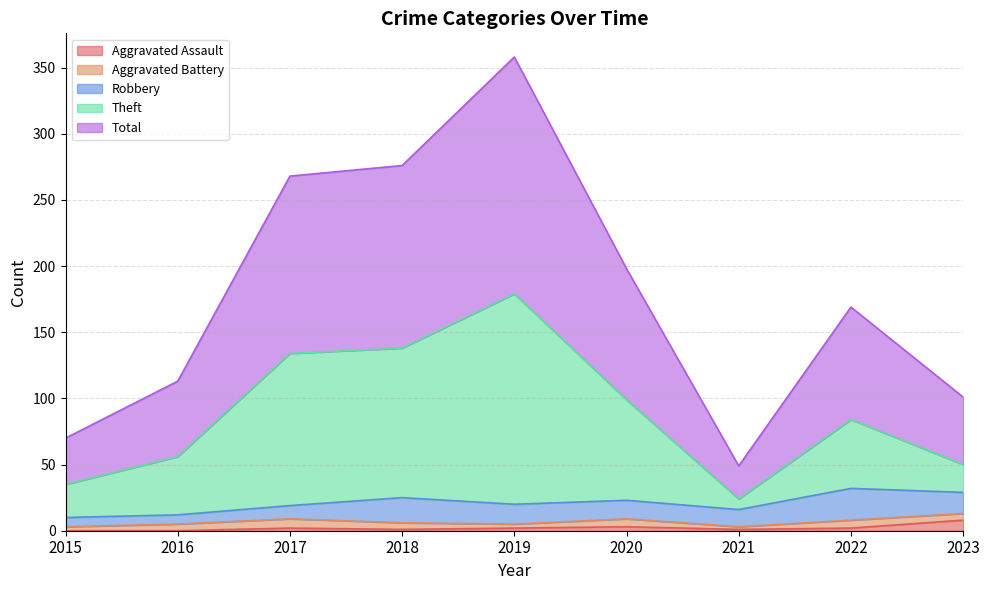

What is the highest value of the Aggravated Assault series?

8